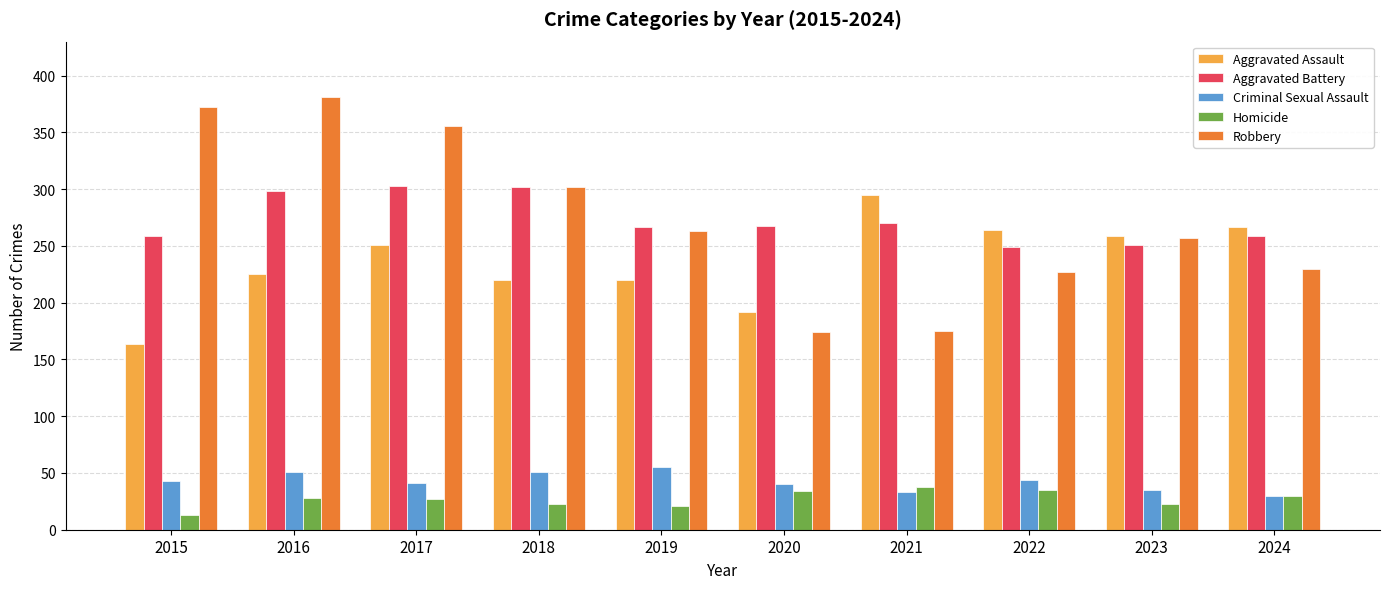

What is the difference between the highest and lowest values at 2017?

329